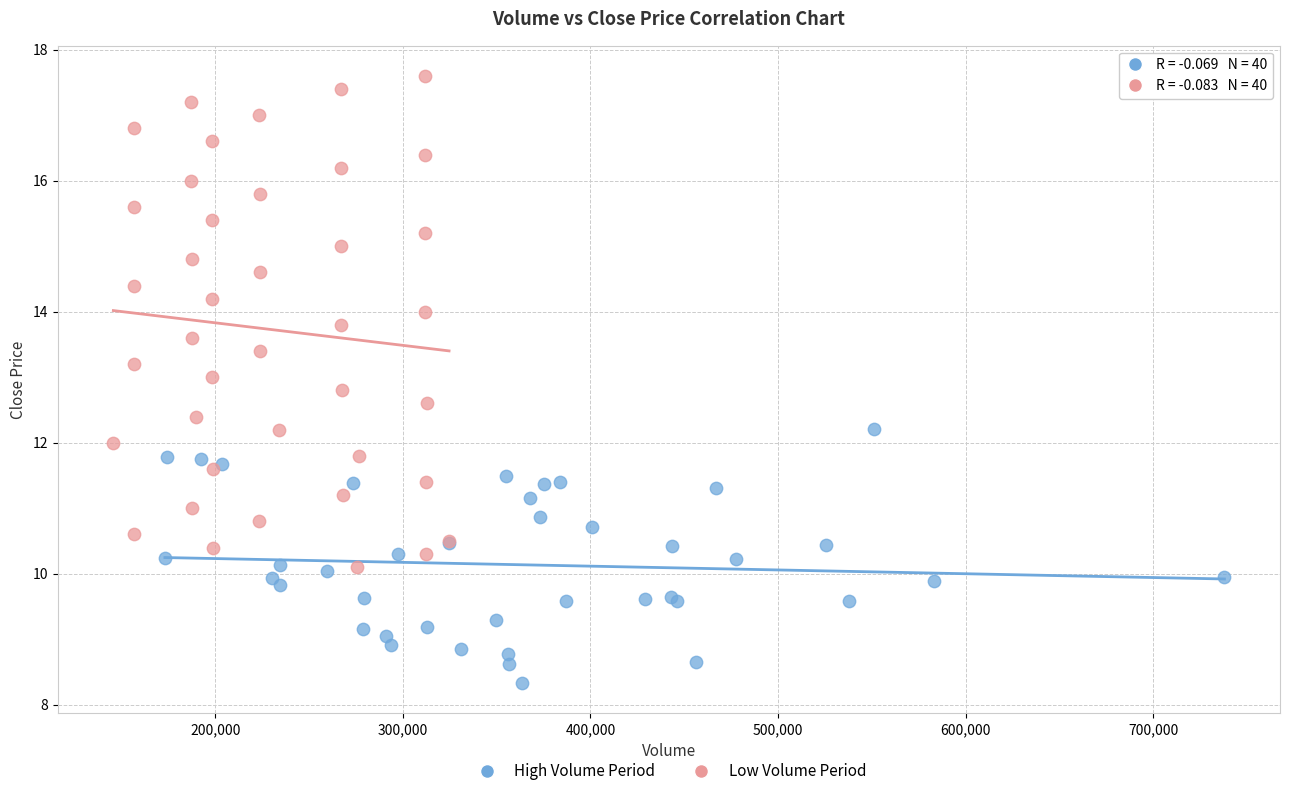

Which series has the widest spread of Y values?

Low Volume Period